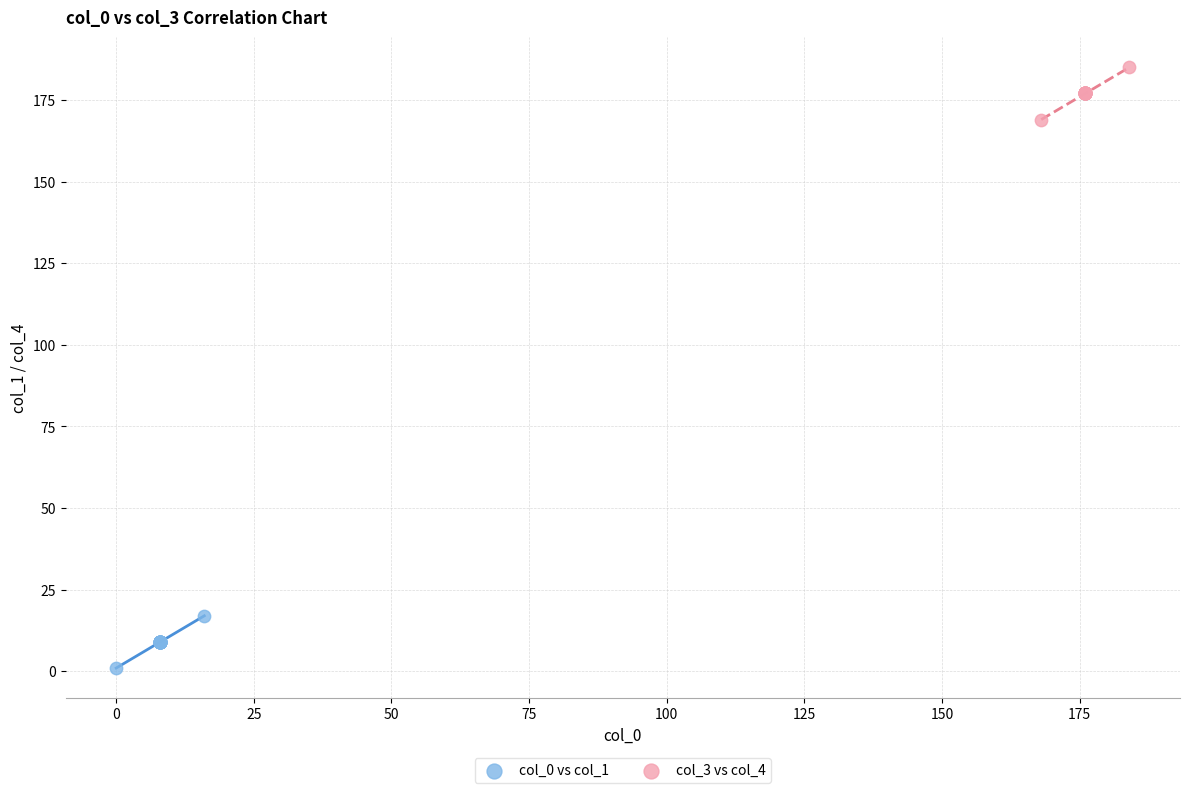

Which series contains the highest Y value?

col_3 vs col_4